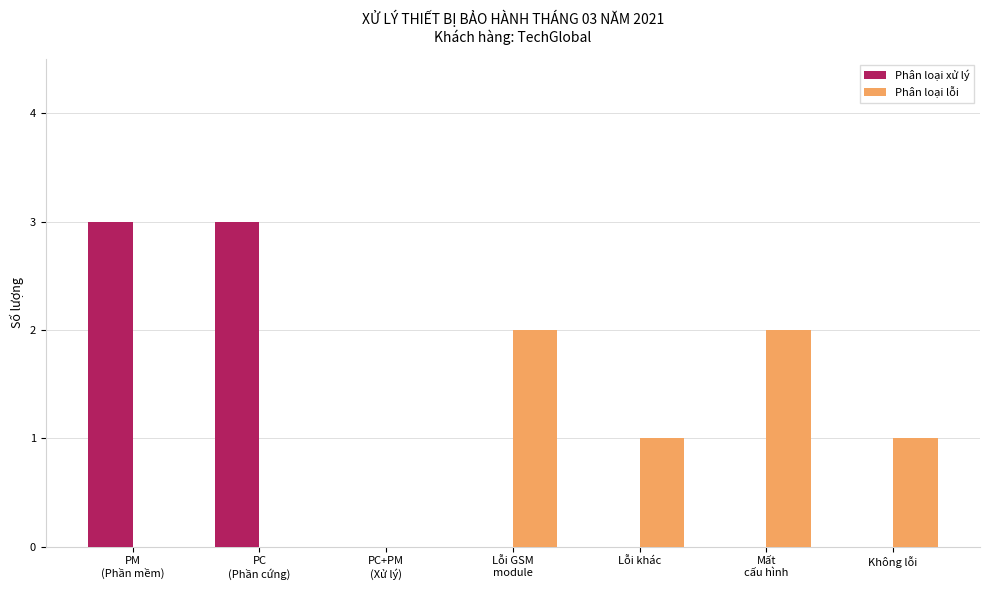

What are all the series names shown in the legend?

Phân loại xử lý, Phân loại lỗi